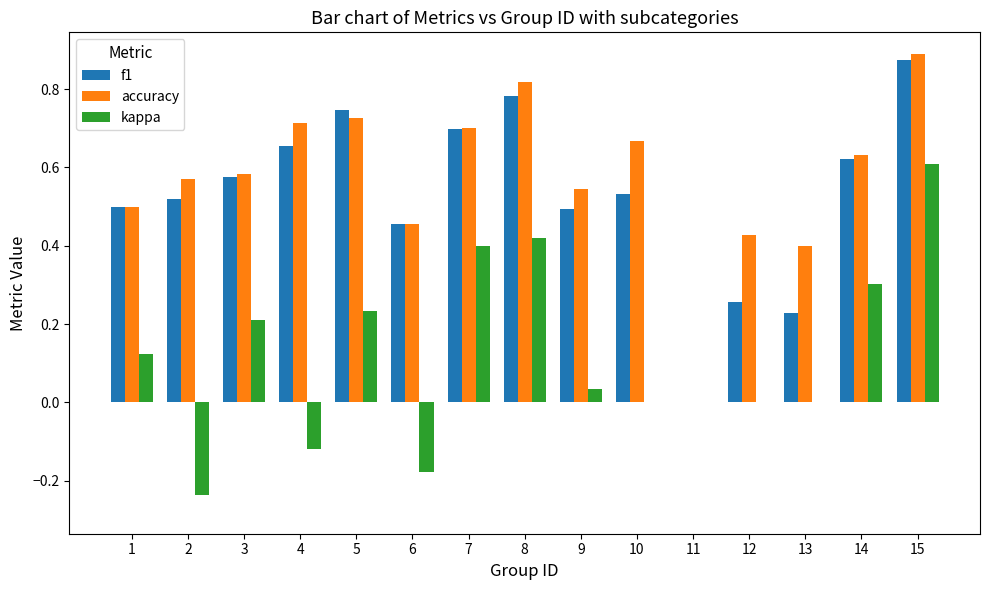

What are all the series names shown in the legend?

f1, accuracy, kappa